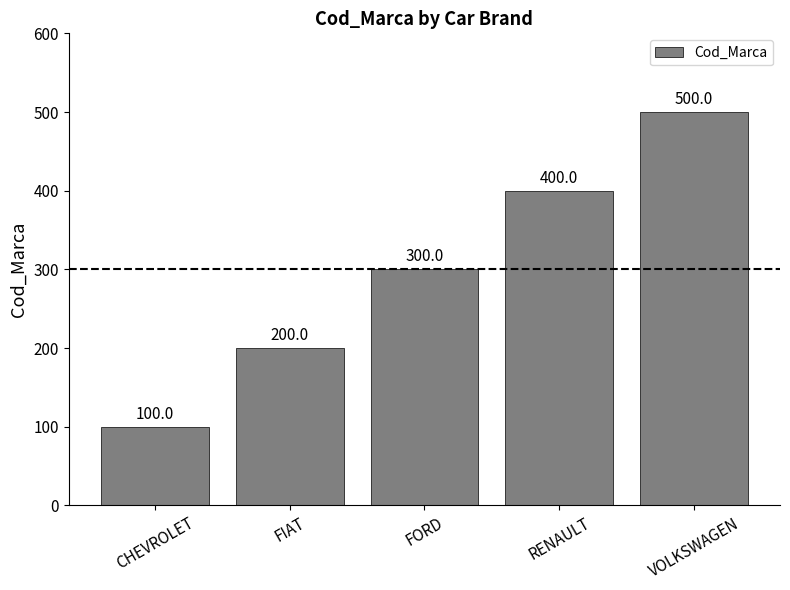

Are the bars grouped side by side (vs. stacked)?

No